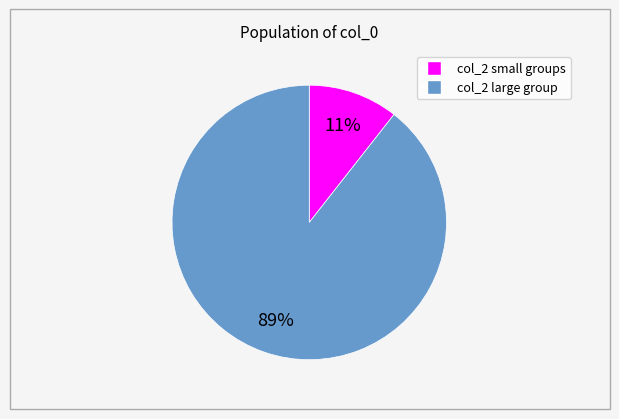

Count the number of slices in the pie.

2